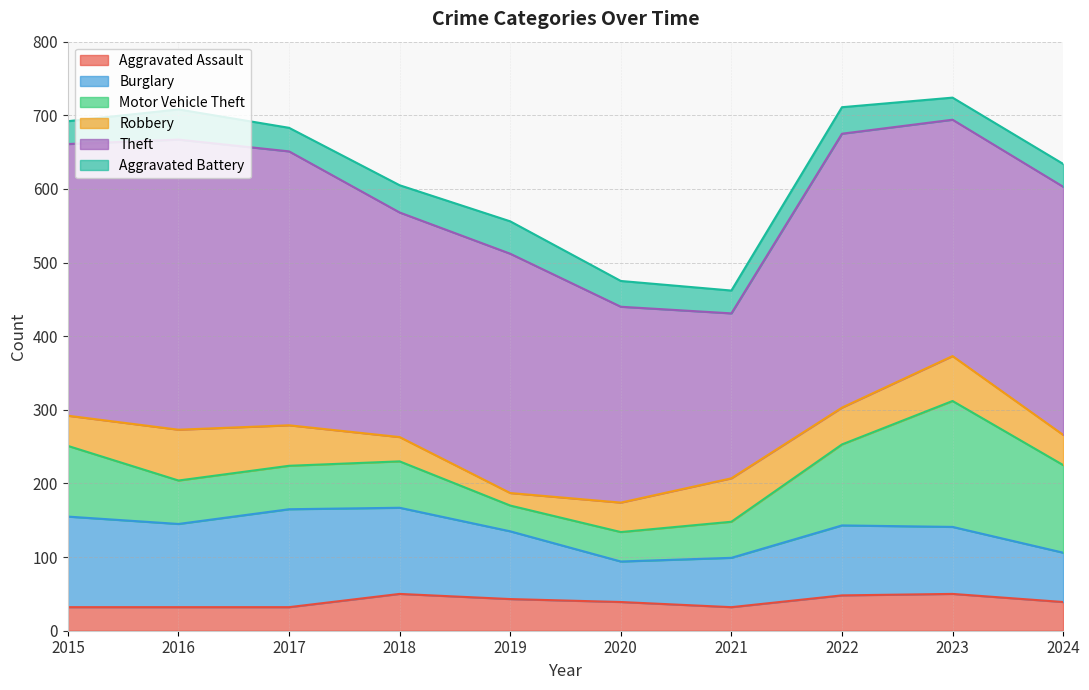

What is the value of the Aggravated Battery point at the 7th from the left?

31